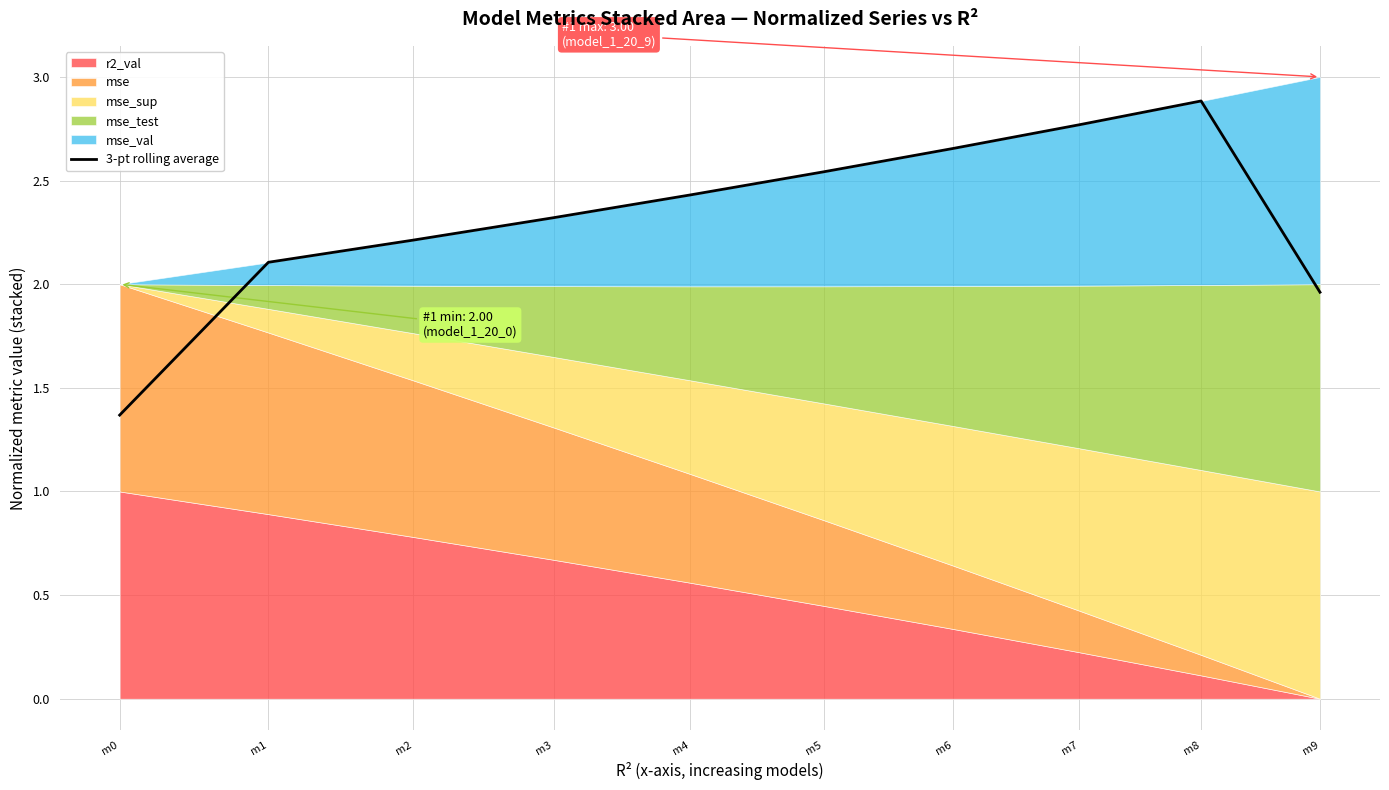

The chart shows a value of 3.5 at m3. True or false?

False